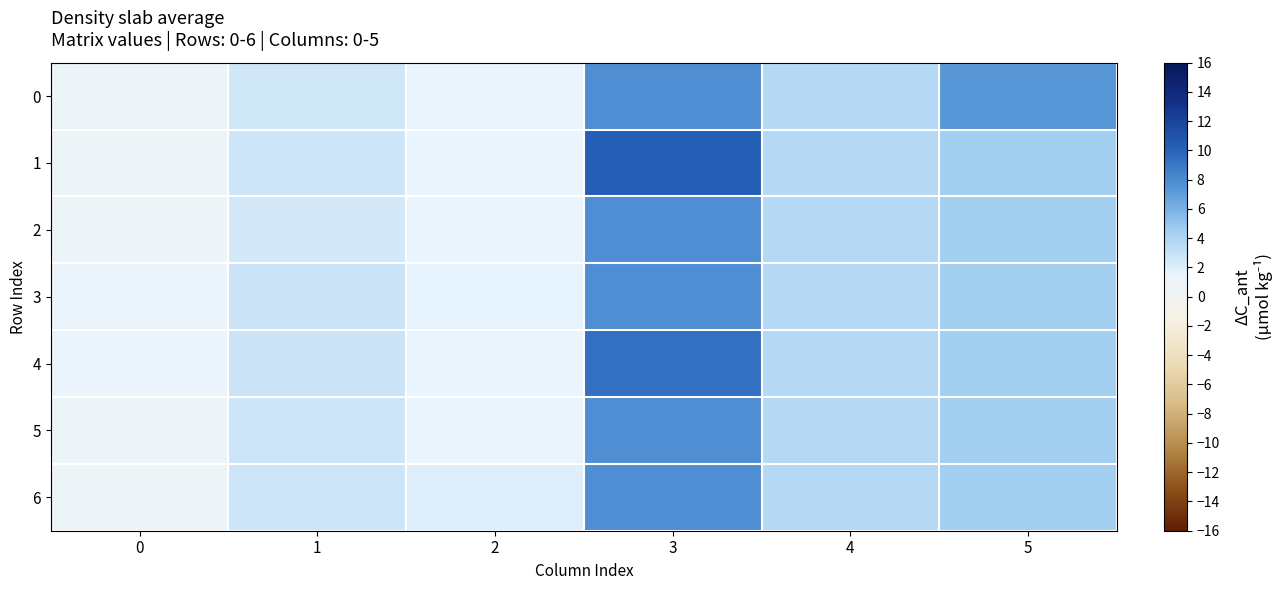

At 0, list the series in order from largest to smallest.

3, 4, 0, 1, 2, 5, 6